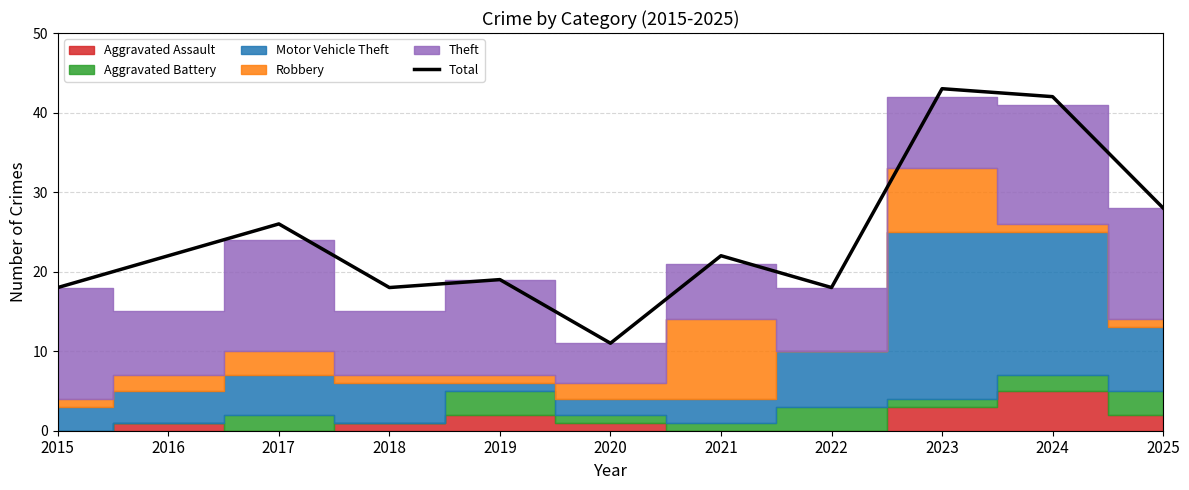

At which label is the value closest to 27?

2017